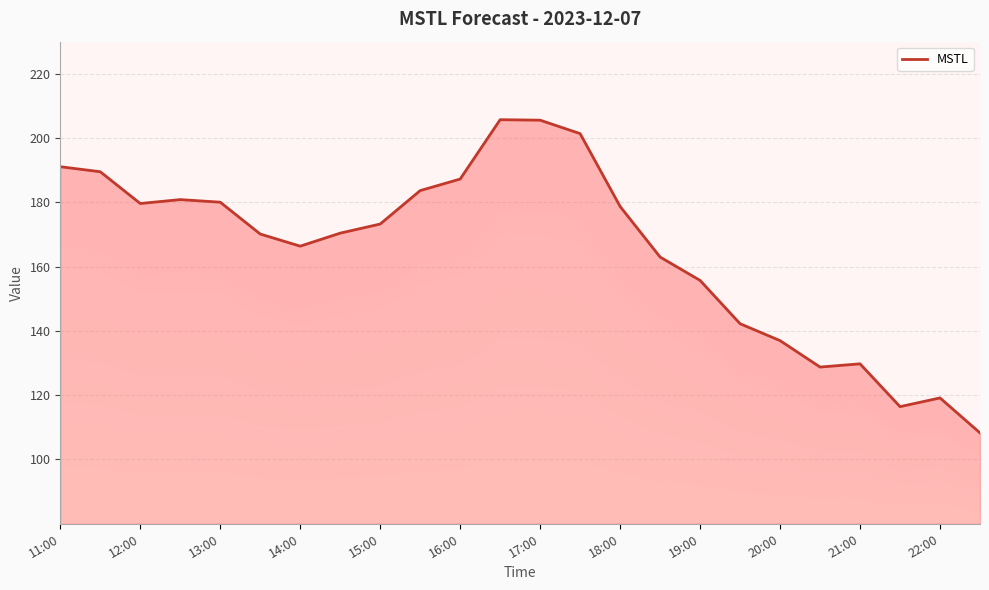

Read the value at 21:00.

129.8